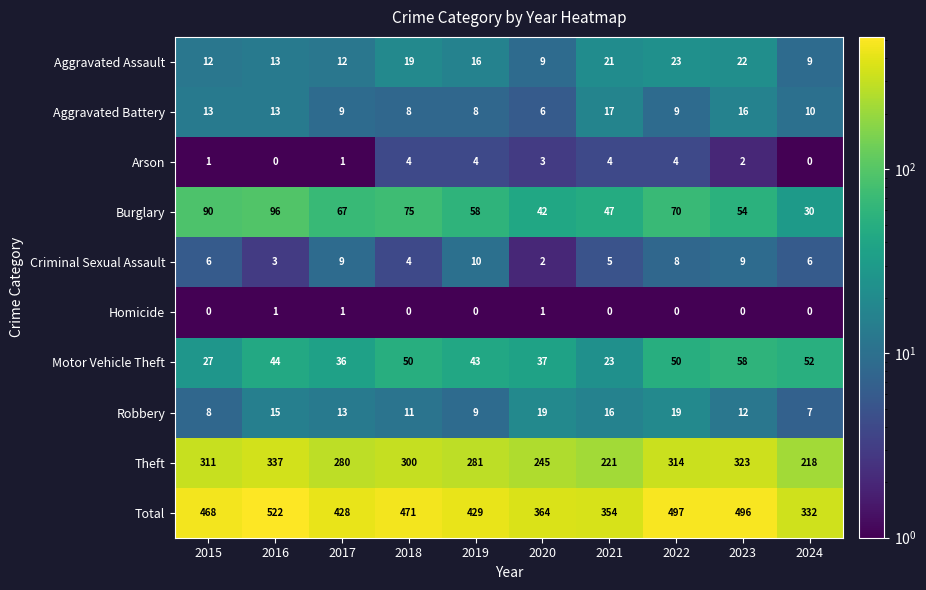

Where is Burglary nearest to the value 63?

2017